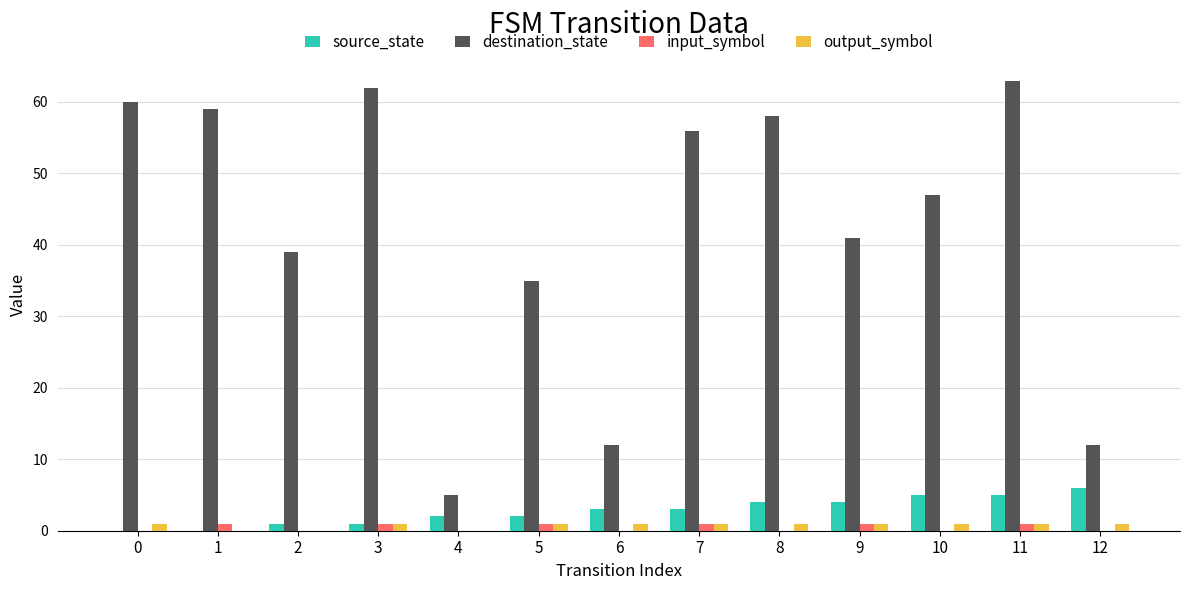

At which label is destination_state closest to 34?

5